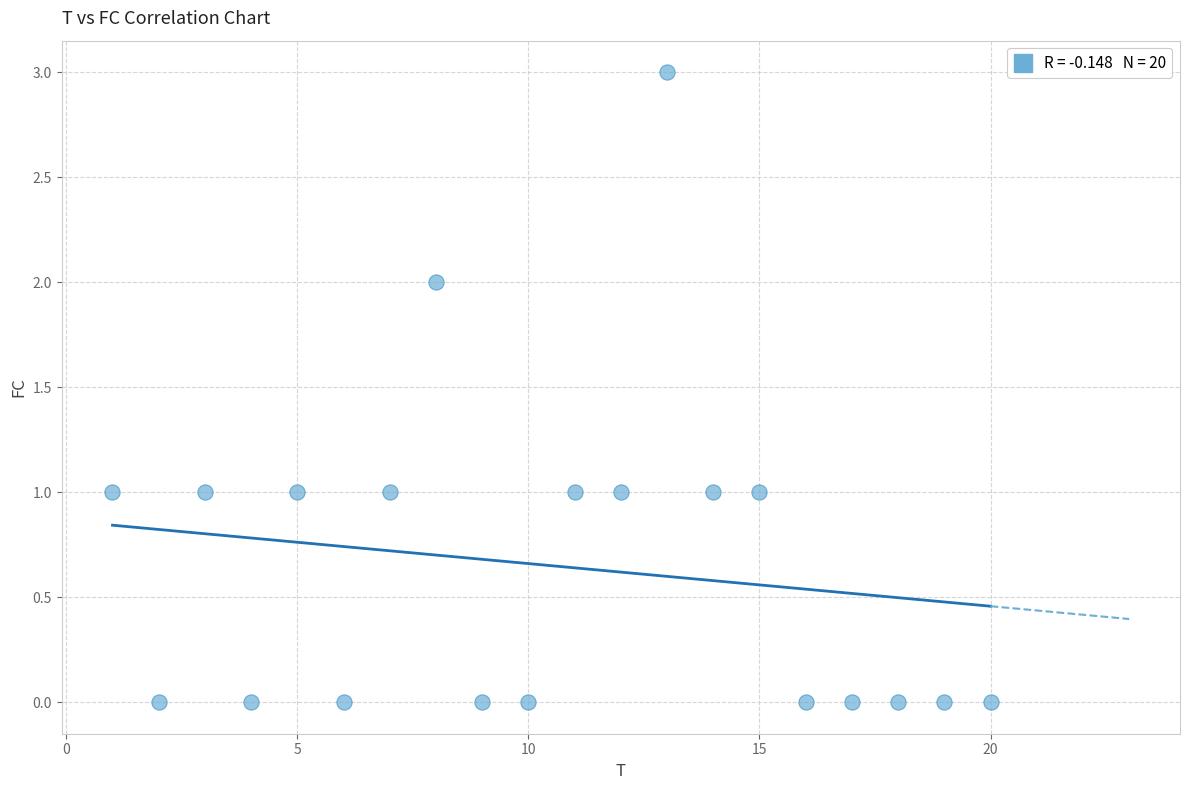

What is the range of Y values (max minus min)?

3